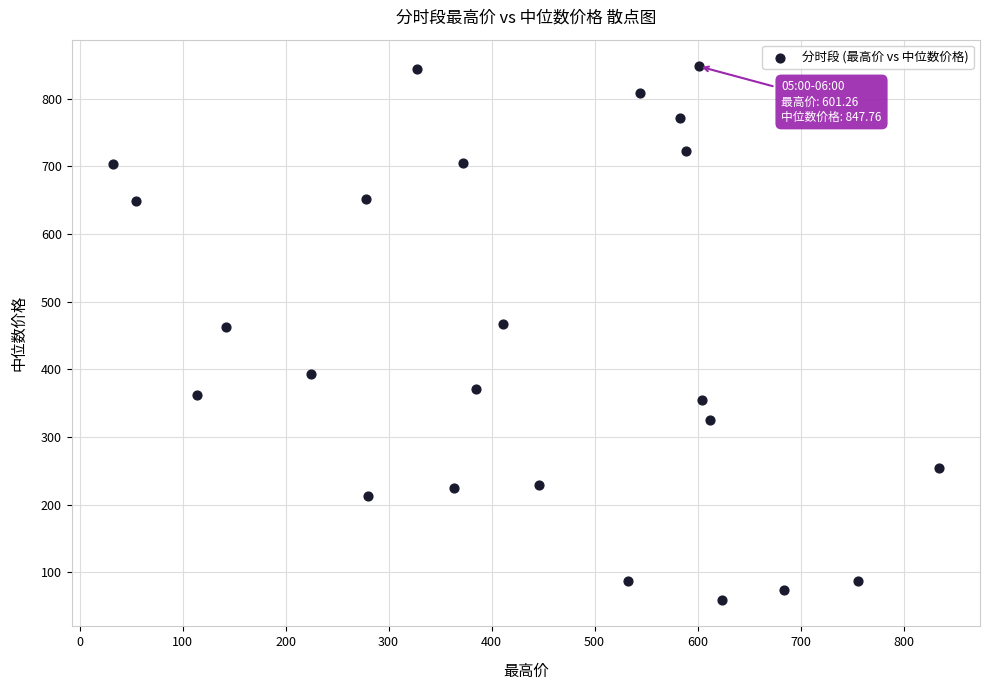

What is the range of X values (max minus min)?

801.6